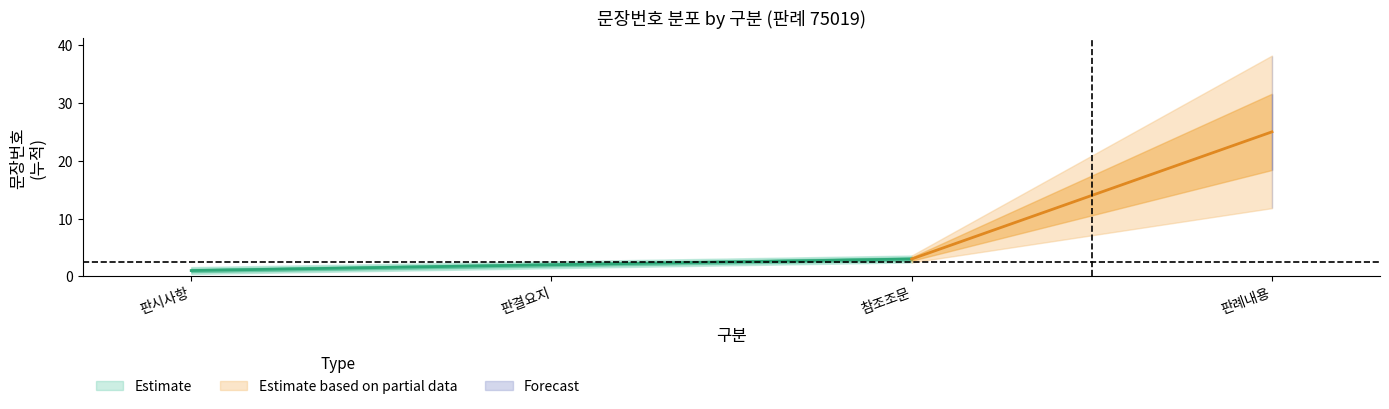

How many values in the Estimate series are below 3?

2